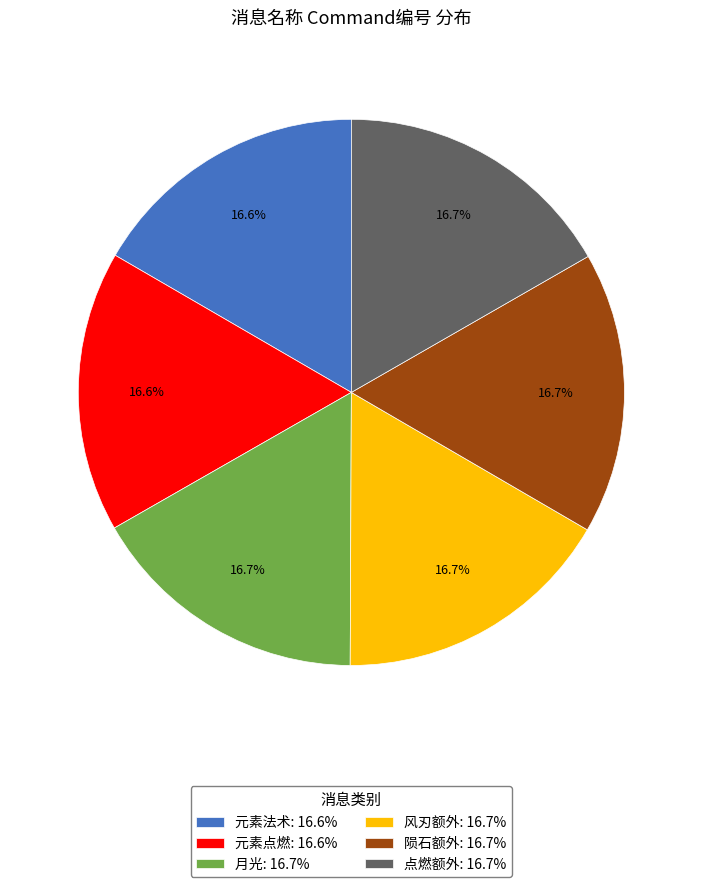

Combined, what portion of the pie is 点燃额外: 16.7% and 元素点燃: 16.6%?

33.3%